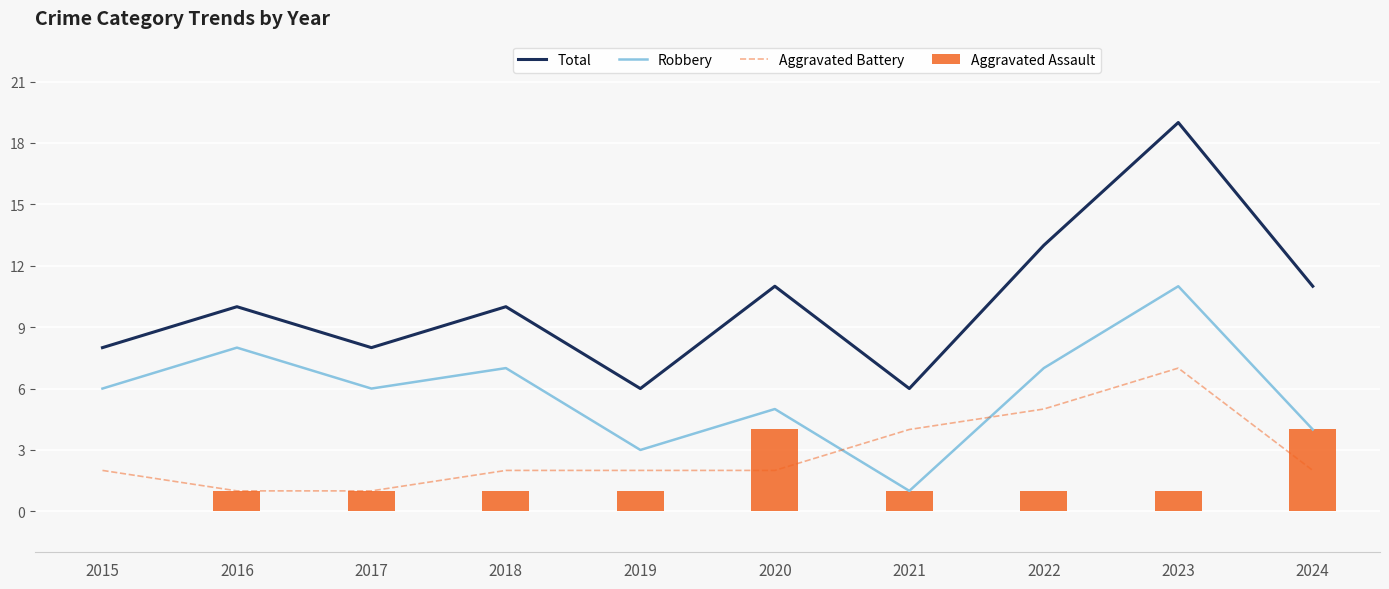

Reading right to left, extract all data points from this chart.

Total: 11	19	13	6	11	6	10	8	10	8
Robbery: 4	11	7	1	5	3	7	6	8	6
Aggravated Battery: 2	7	5	4	2	2	2	1	1	2
Aggravated Assault: 4	1	1	1	4	1	1	1	1	0